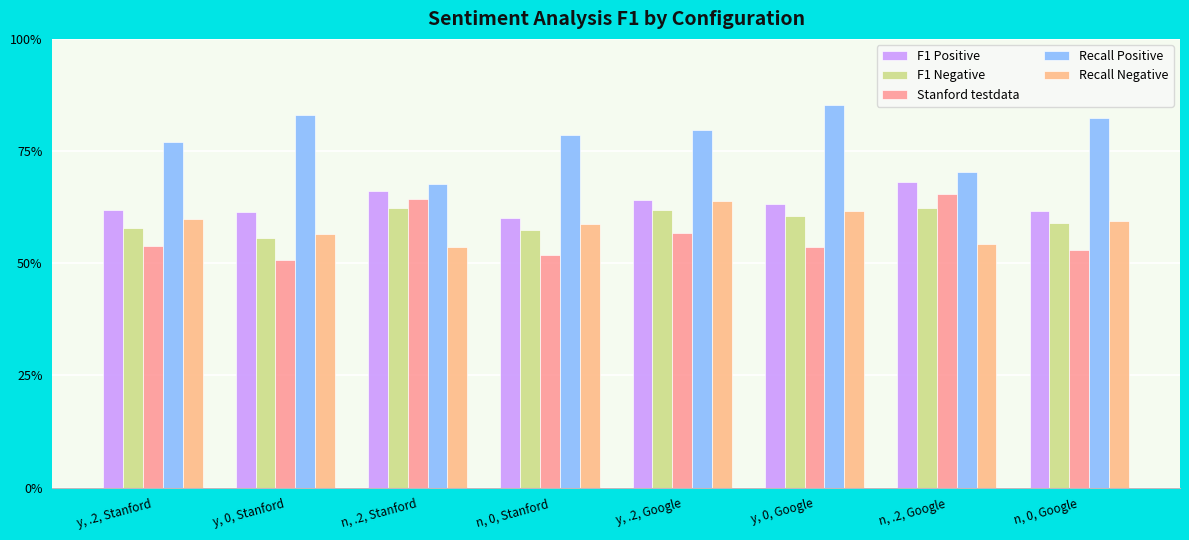

Which series has the widest spread of values?

Recall Positive